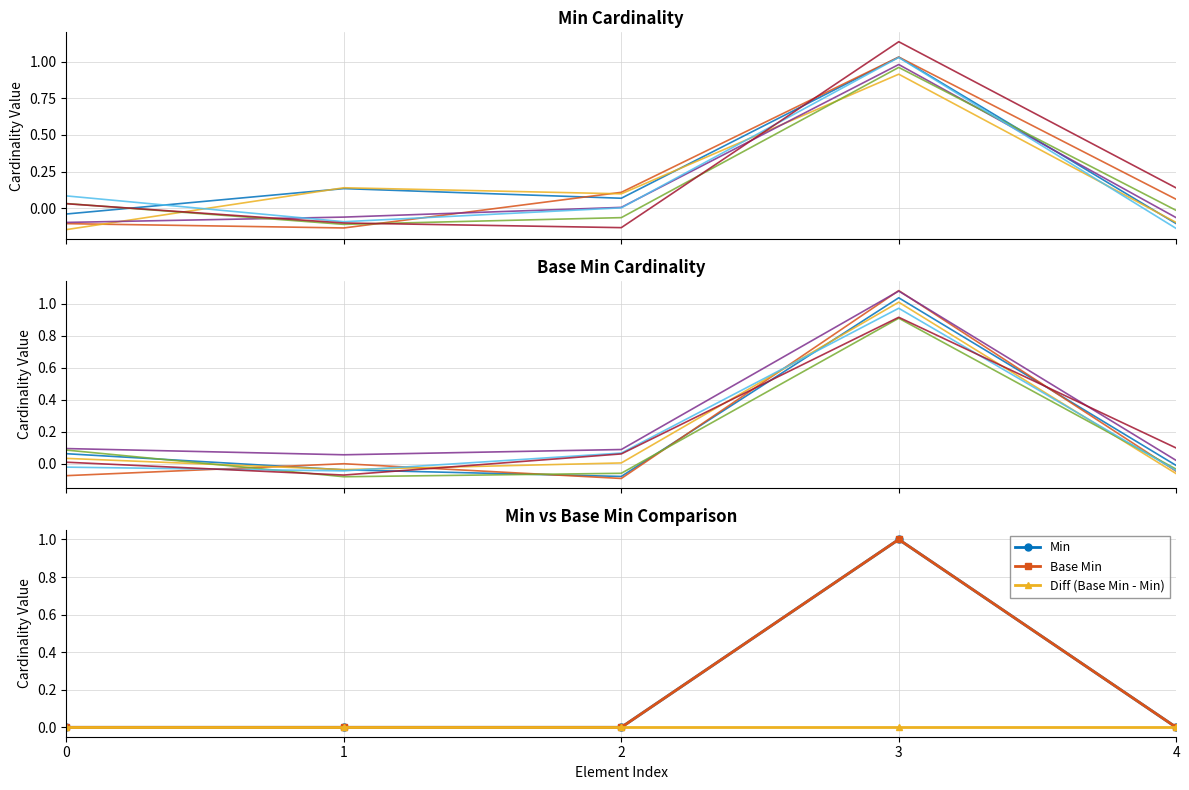

Which series changed the most between 1 and 2?

Min